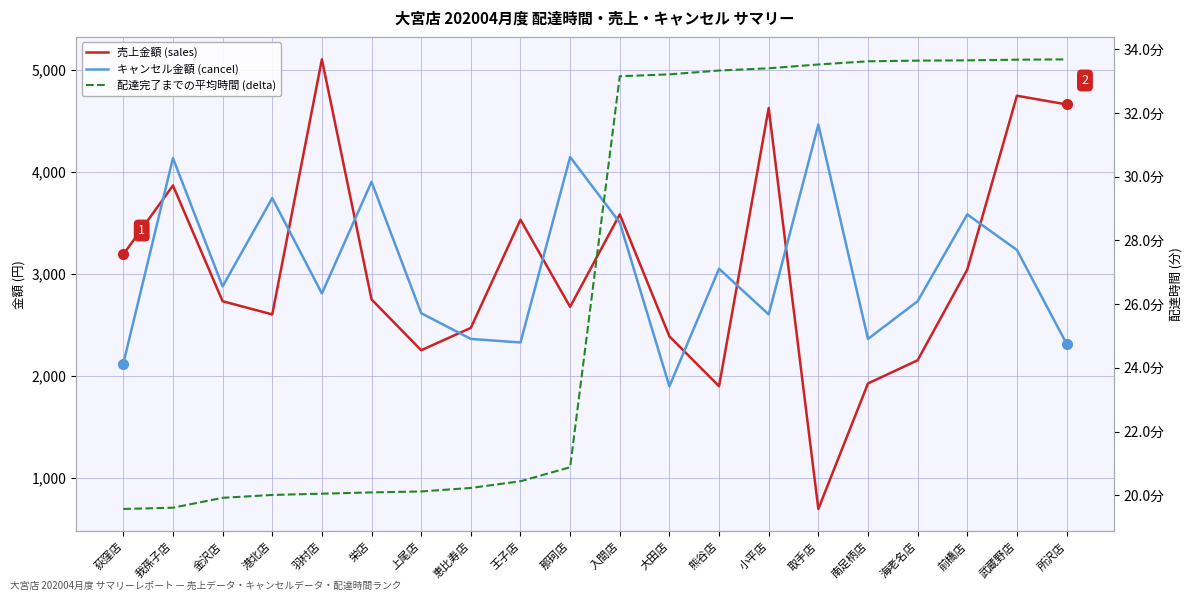

At which category does the chart reach its minimum across all series?

荻窪店